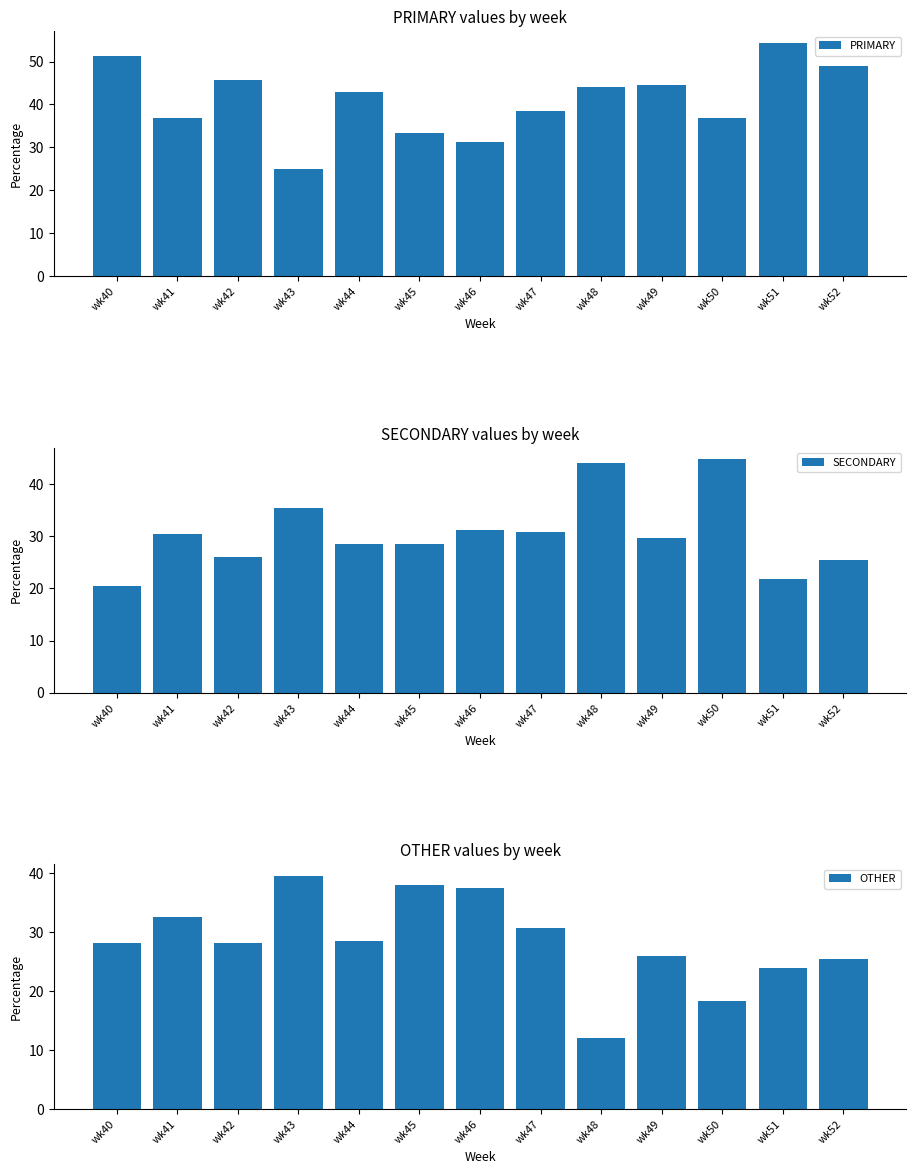

At how many categories does at least one series exceed 22?

13